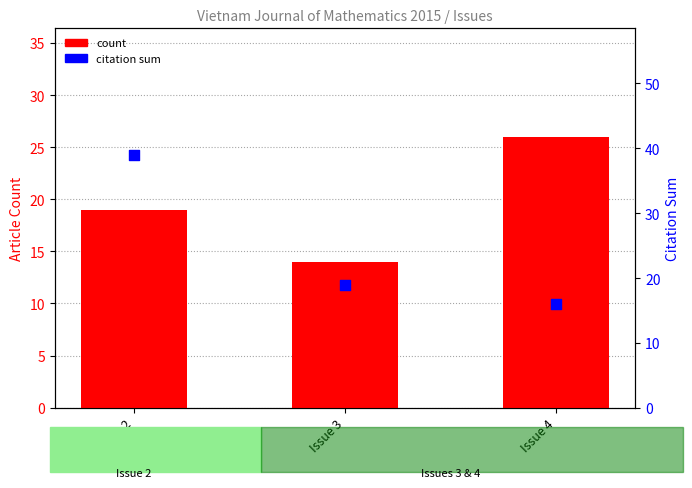

Which series contains the lowest Y value?

count